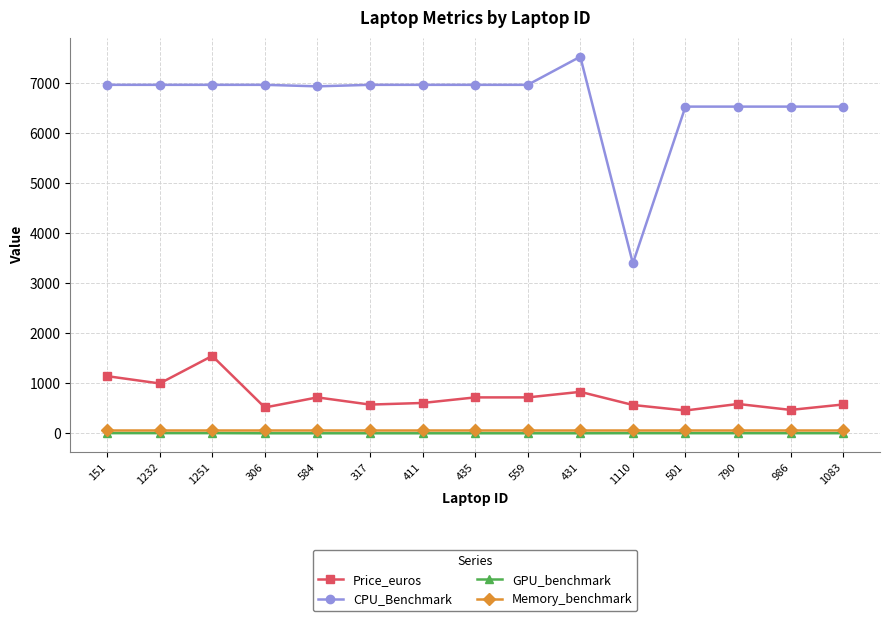

Which series has the widest spread of values?

CPU_Benchmark